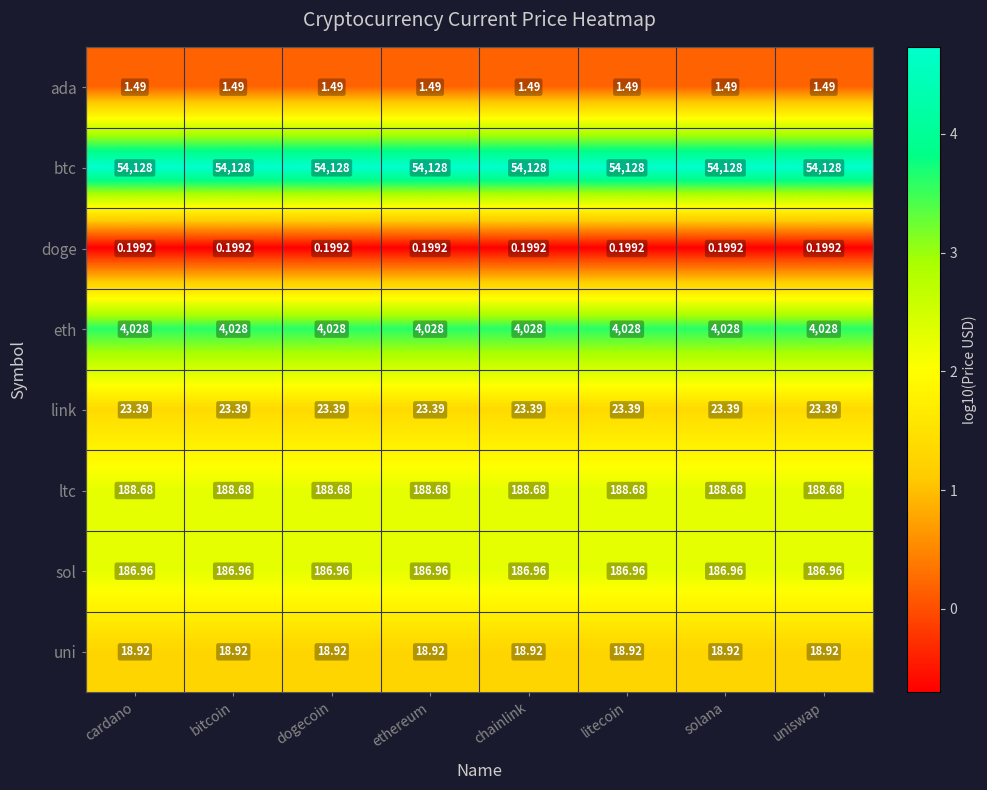

Which series has the largest total across all categories?

btc